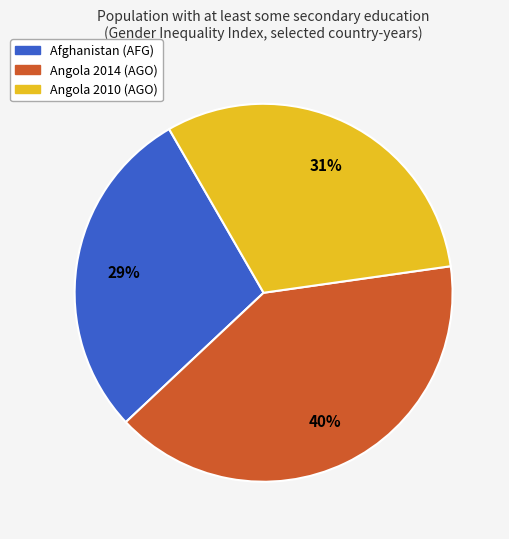

Is there any slice that represents more than half of the pie?

No